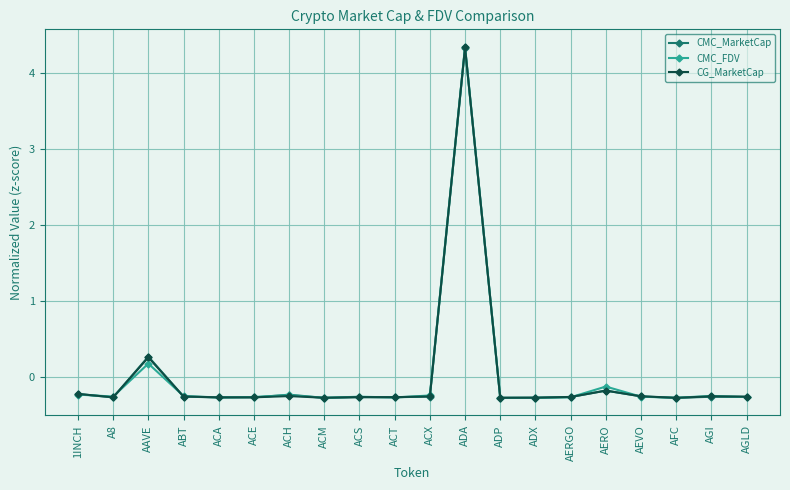

What is the label of the 15th point from the right?

ACE